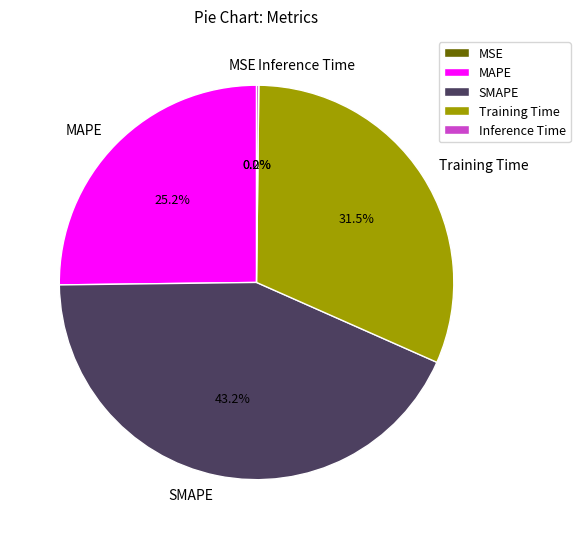

Do SMAPE and MAPE together represent more than half of the pie?

Yes